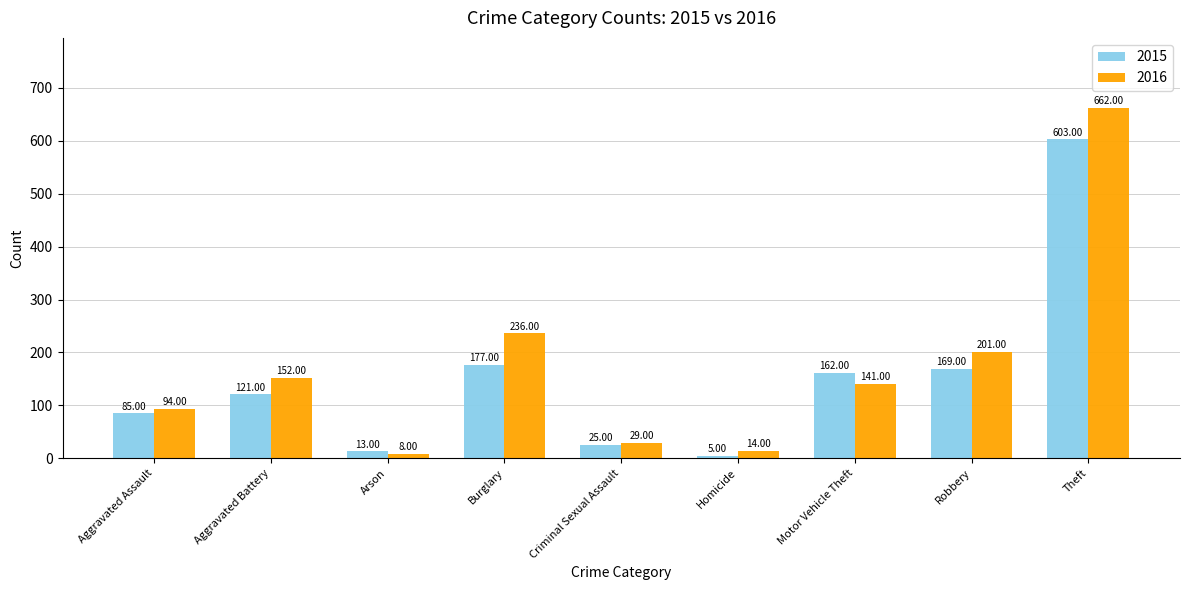

How many groups of bars are there?

9